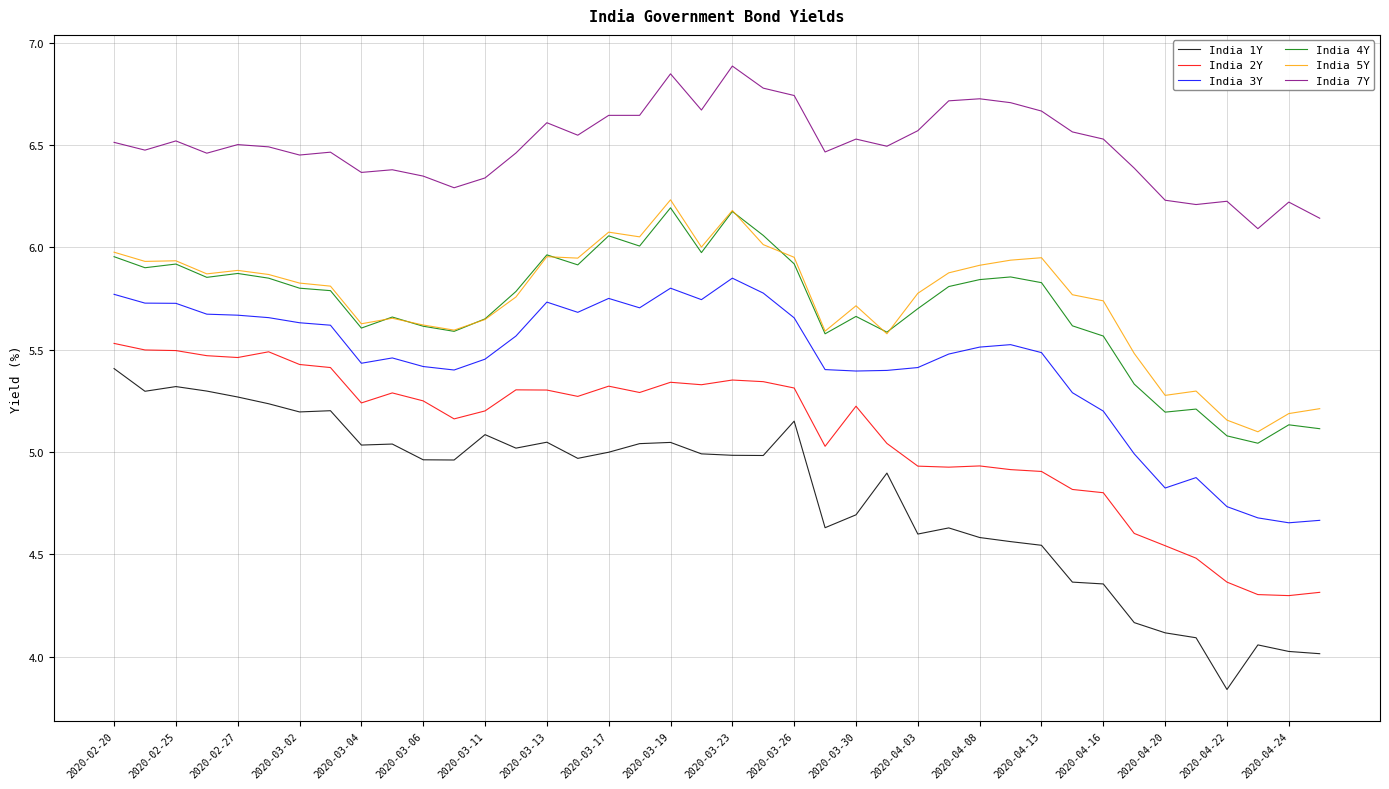

At how many categories does at least one series exceed 4?

40